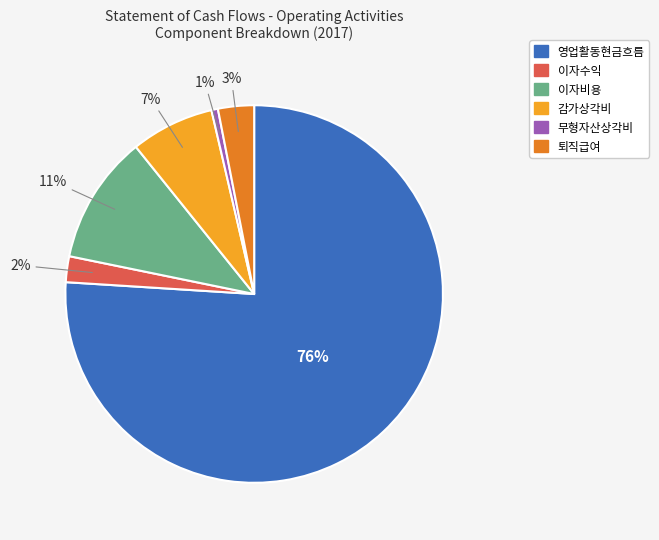

Rank the categories by value from lowest to highest.

무형자산상각비, 이자수익, 퇴직급여, 감가상각비, 이자비용, 영업활동현금흐름